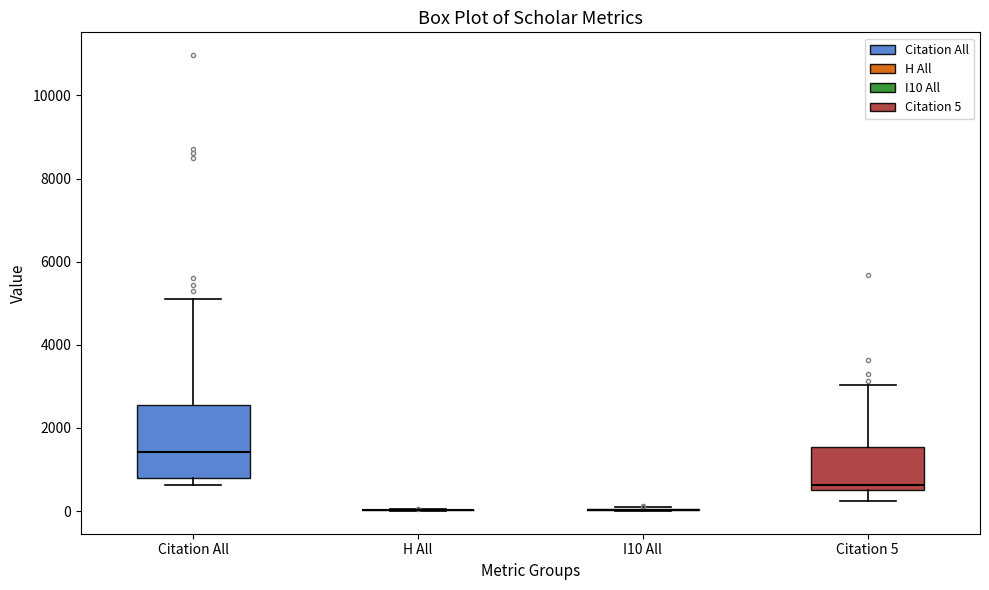

Comparing the boxes themselves (not the whiskers), which one is the tallest?

Citation All